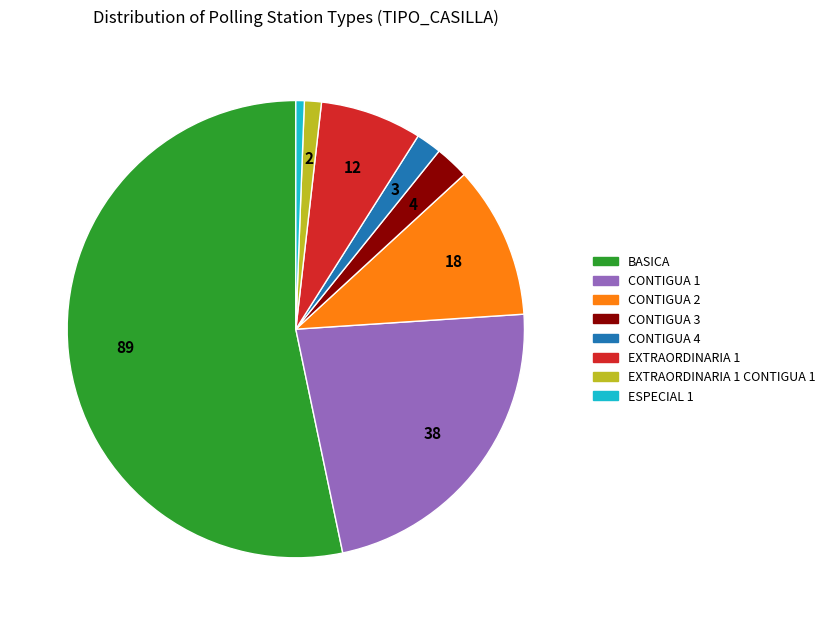

Does any single category account for the majority?

Yes